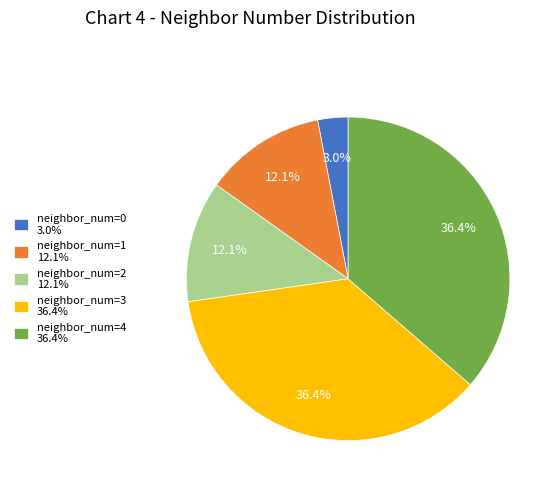

To the nearest percent, what portion does neighbor_num=2 represent?

12%